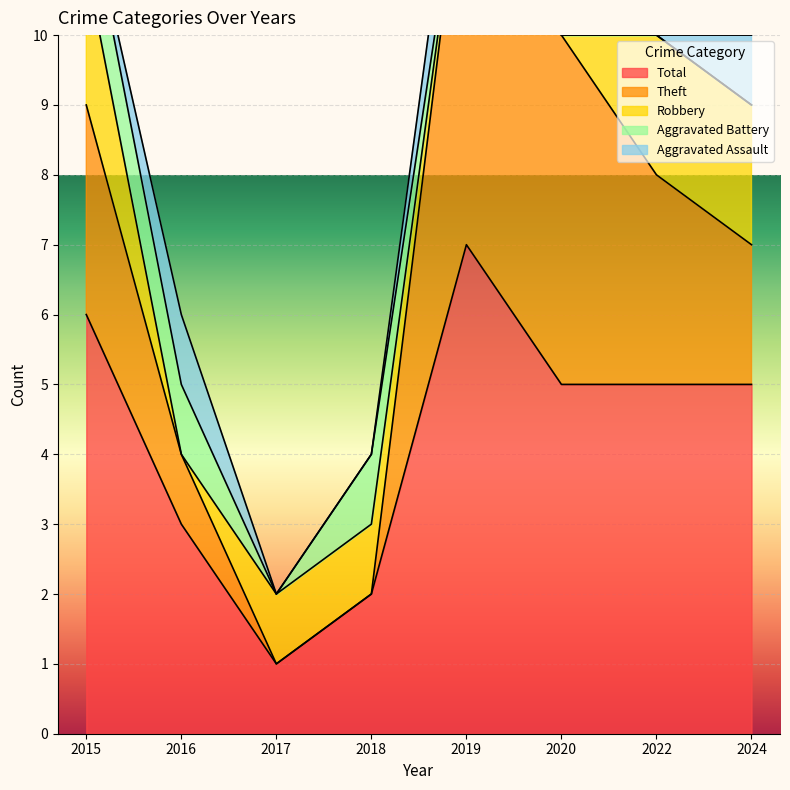

What is the value of the Total point at the 3rd from the left?

1